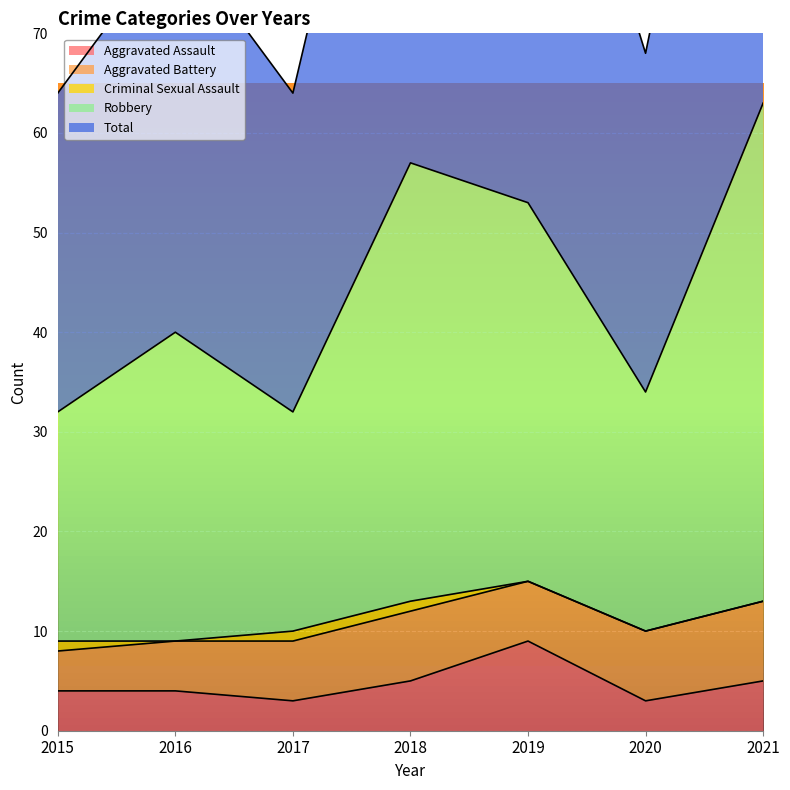

Is it true that Aggravated Assault equals 5 at 2021?

True